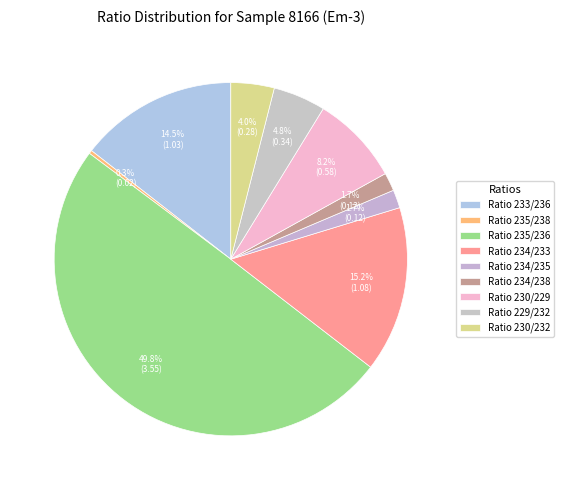

How many slices are in this pie chart?

9